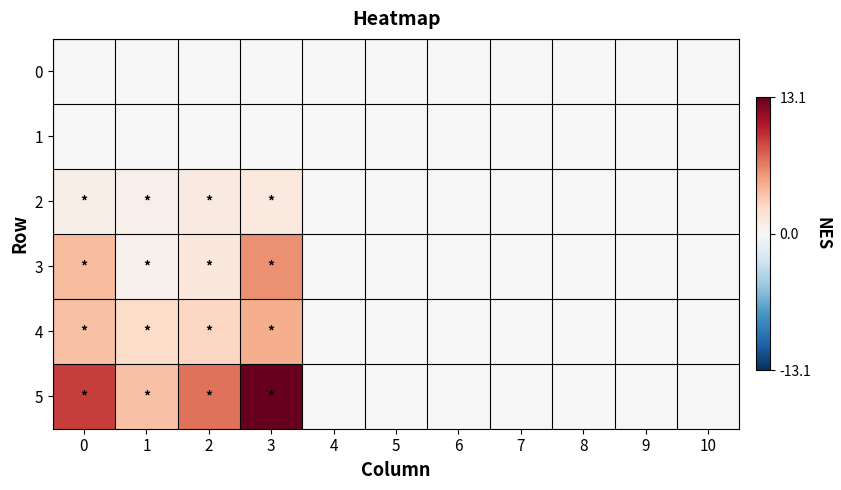

Which series has the largest total across all categories?

5